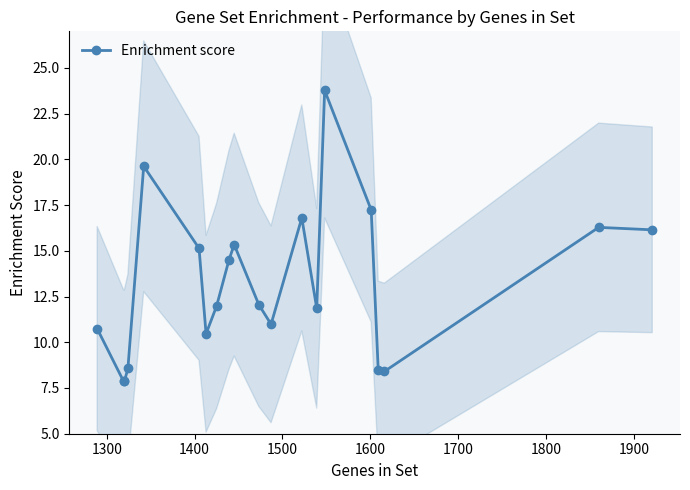

What is the value of the Enrichment score point at the 12th from the left?

11.0